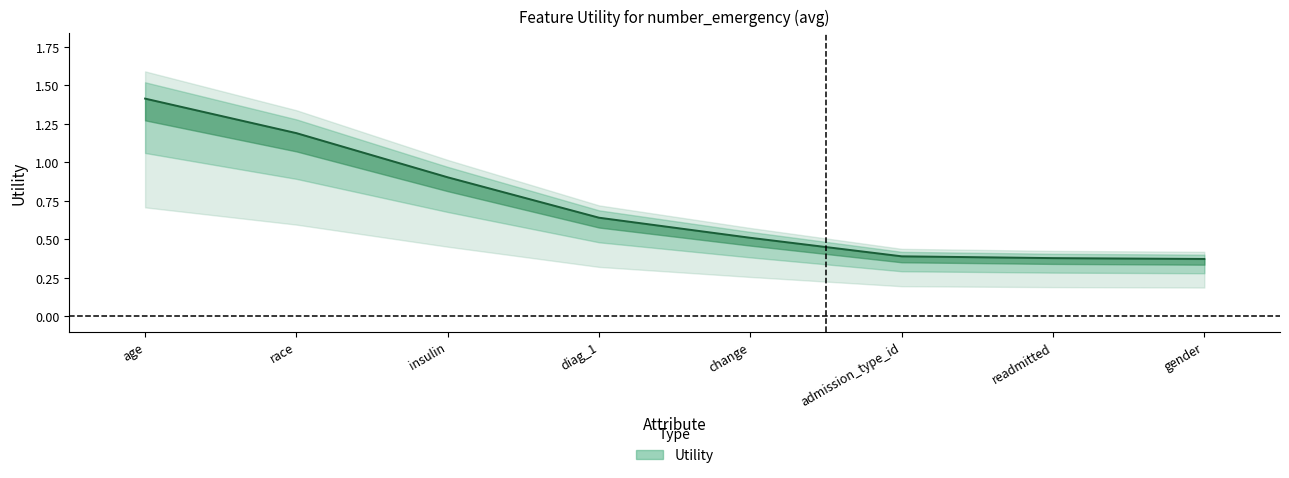

Reading right to left, list all the values displayed in this chart.

gender=0.4	readmitted=0.4	admission_type_id=0.4	change=0.5	diag_1=0.6	insulin=0.9	race=1.2	age=1.4